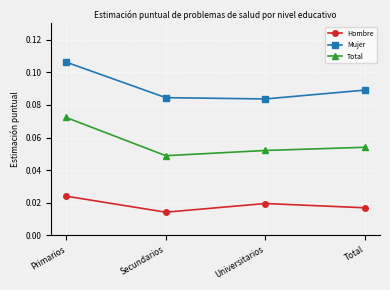

Where is the first local minimum for Hombre?

Secundarios